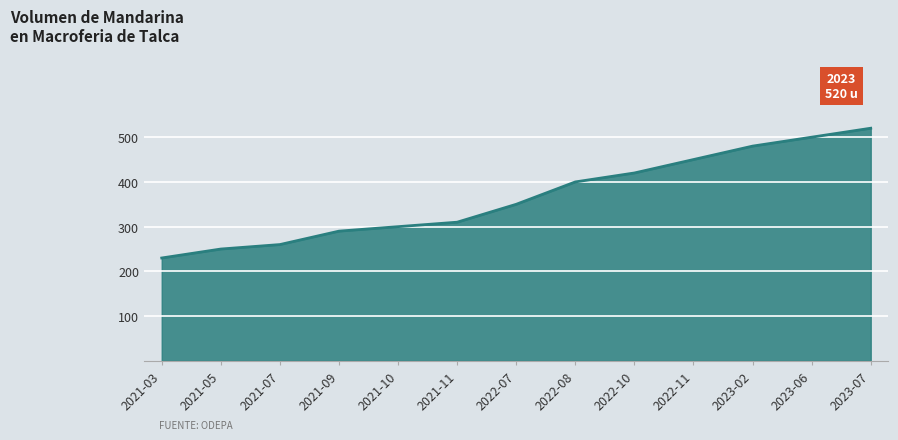

Which category has the highest value across all series?

2023-07